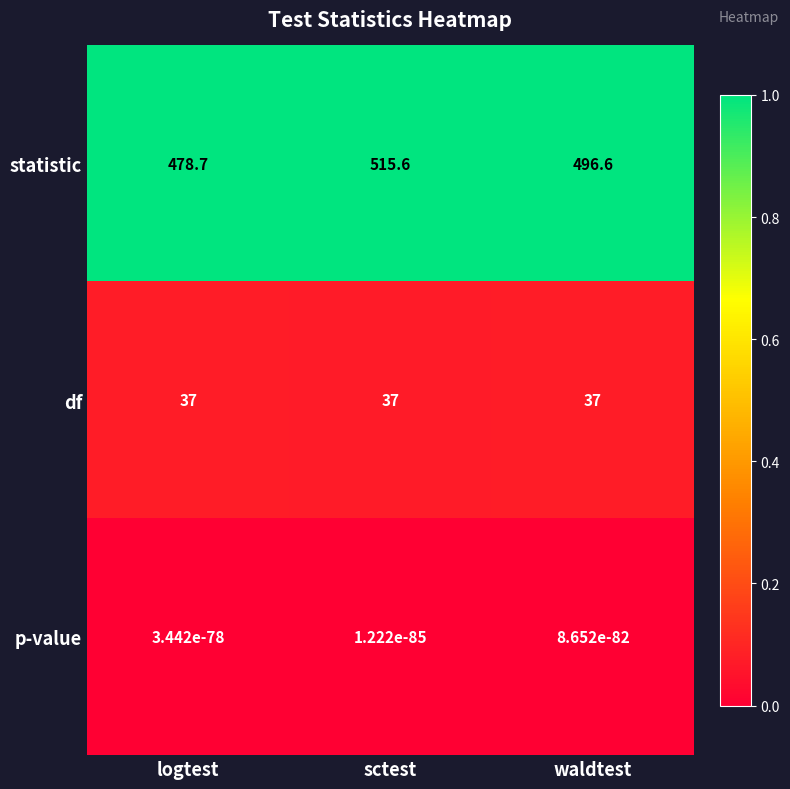

Which category has the highest value across all series?

sctest